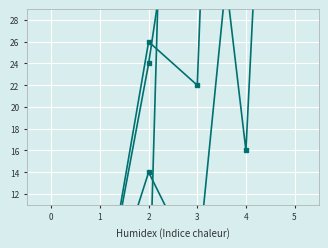

Rank the categories by 2 value from highest to lowest.

5, 4, 2, 3, 0, 1